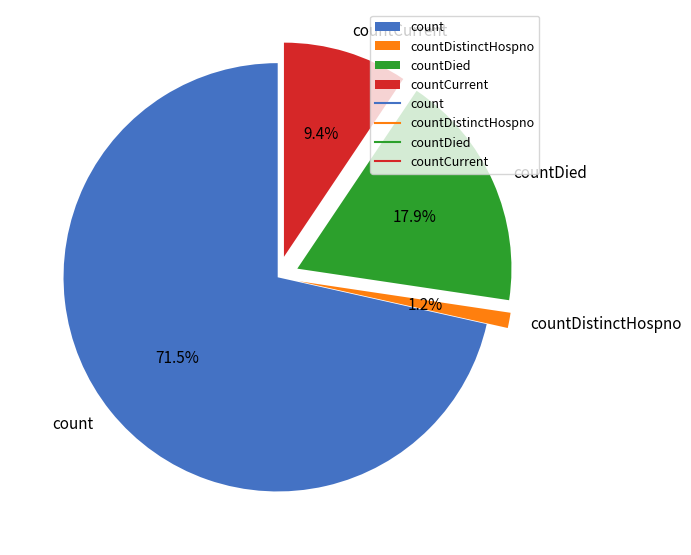

What is the largest slice in the pie chart?

count